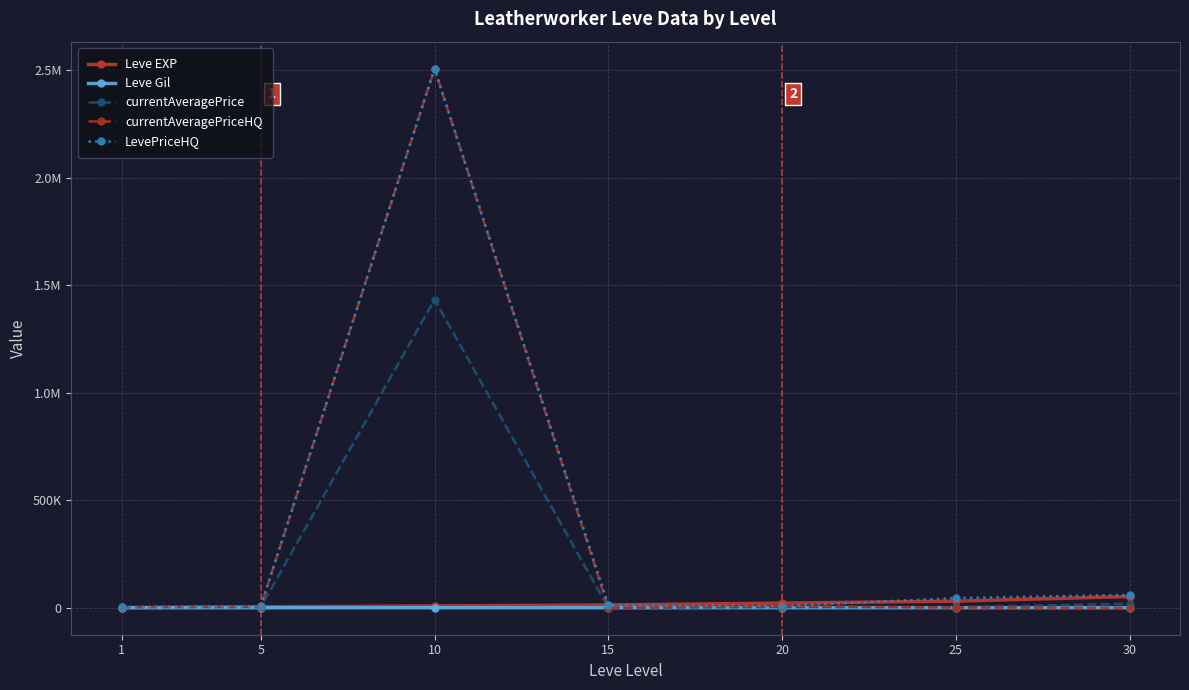

Reading left to right, transcribe all the data shown in this chart.

Leve EXP: 1=630	5=4660	10=8430	15=13060	20=21600	25=30820	30=52220
Leve Gil: 1=112	5=140	10=172	15=226	20=295	25=336	30=410
currentAveragePrice: 1=3000	5=3164	10=1433292	15=22	20=3471	25=2723	30=18500
currentAveragePriceHQ: 1=3000	5=6559	10=2507250	15=799	20=8000	25=800	30=0
LevePriceHQ: 1=3000	5=6559	10=2507250	15=12500	20=8000	25=45017	30=60037